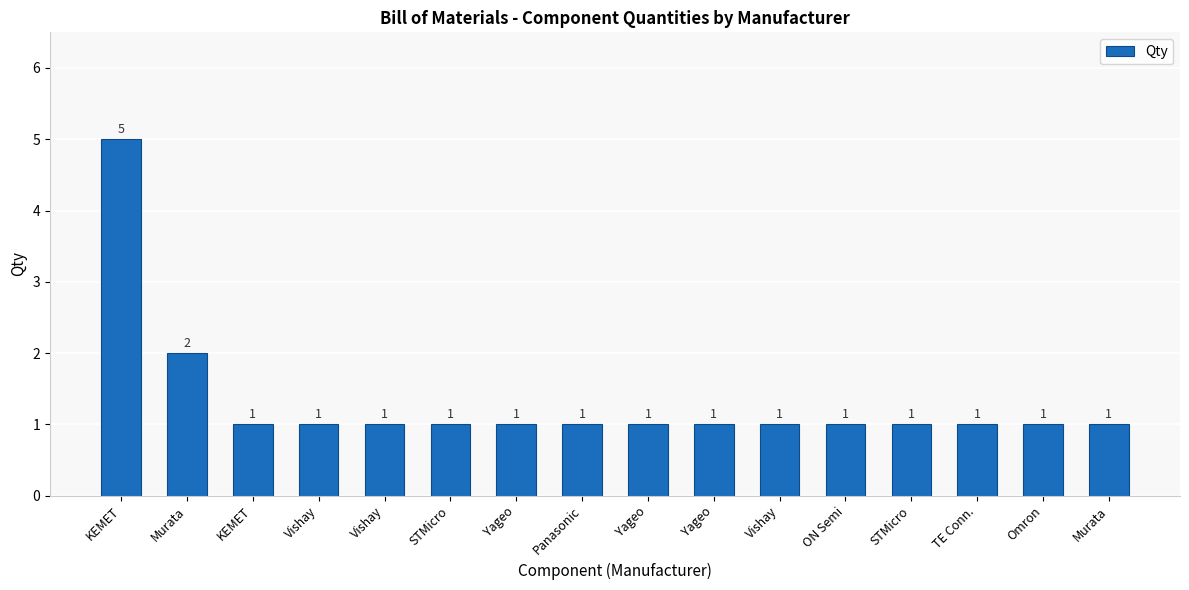

How many values exceed 1?

2